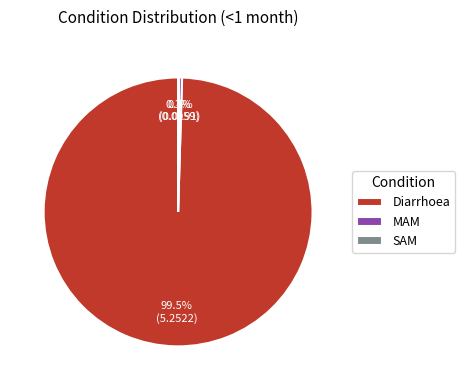

Which slice represents more than half of the pie?

Diarrhoea